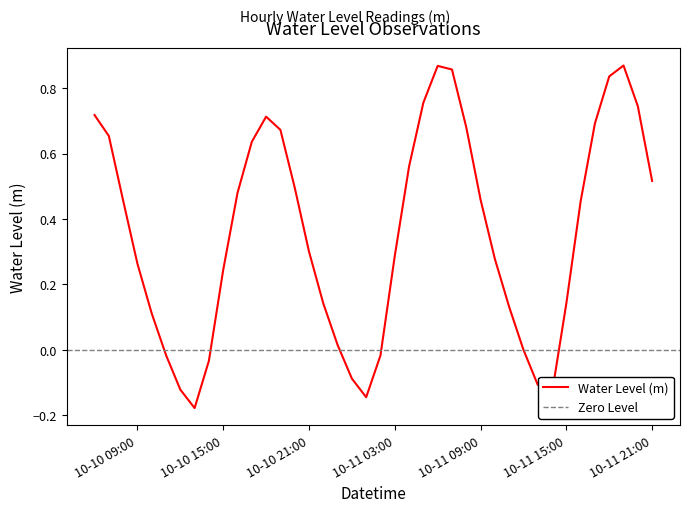

How many points are higher than both their immediate neighbors (excluding endpoints)?

3